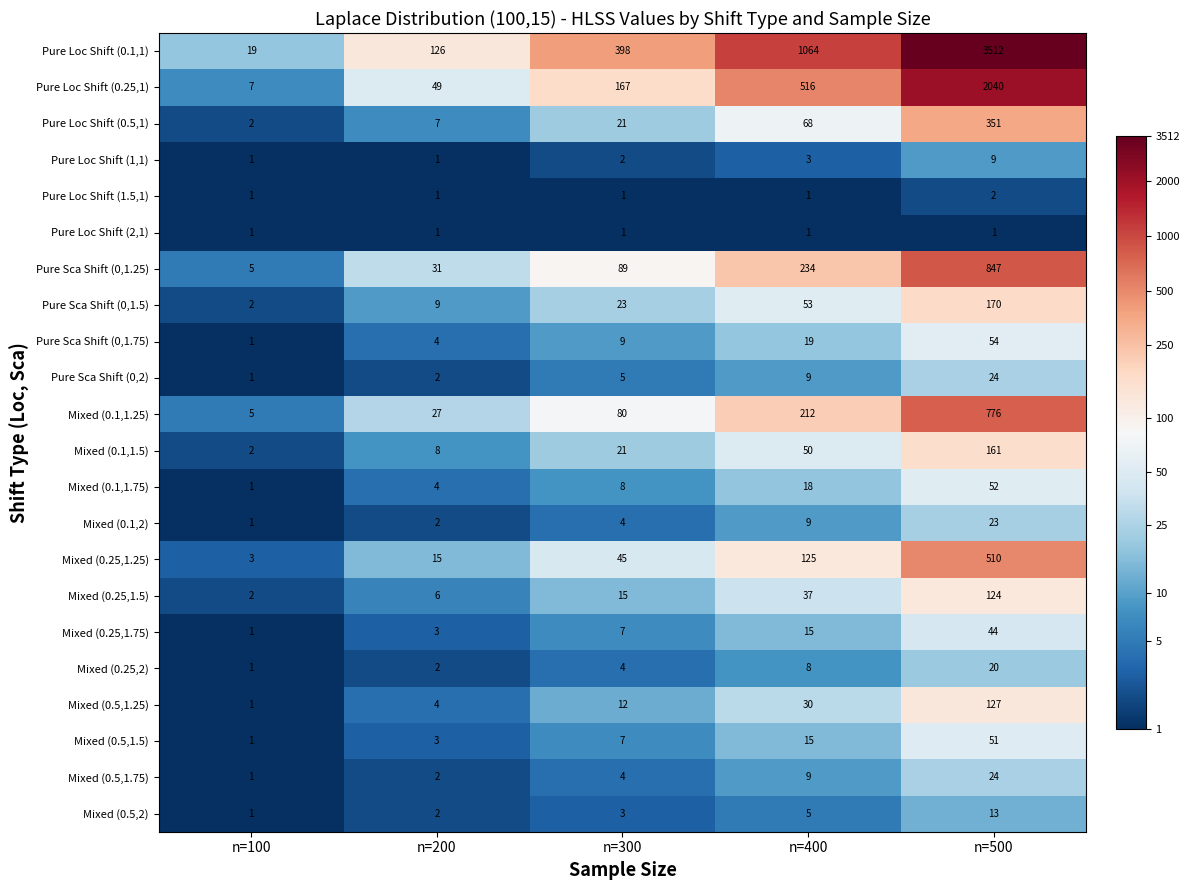

What is the difference between the Mixed (0.25,1.5) values at n=500 and n=100?

122